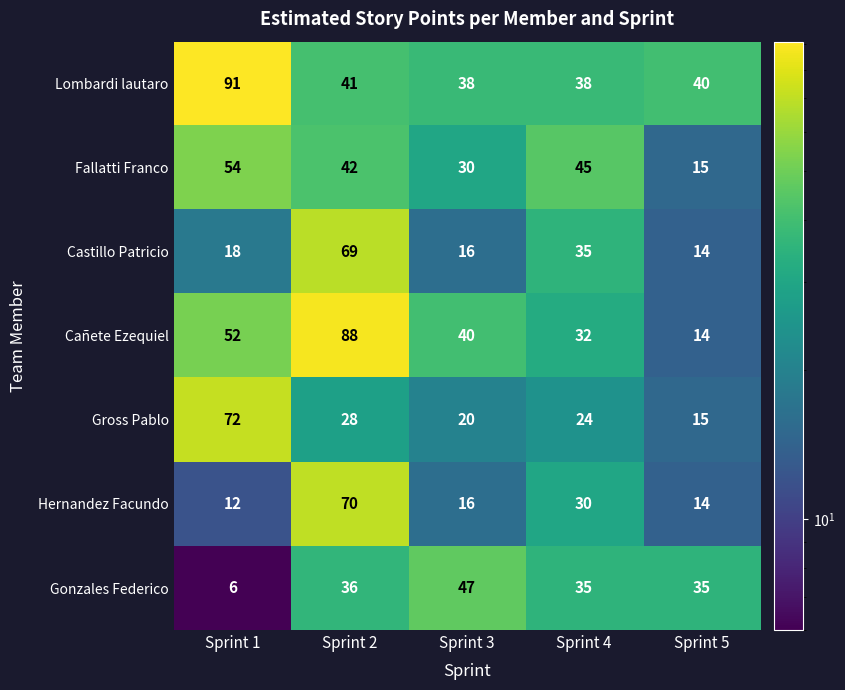

What is the highest value of the Cañete Ezequiel series?

88